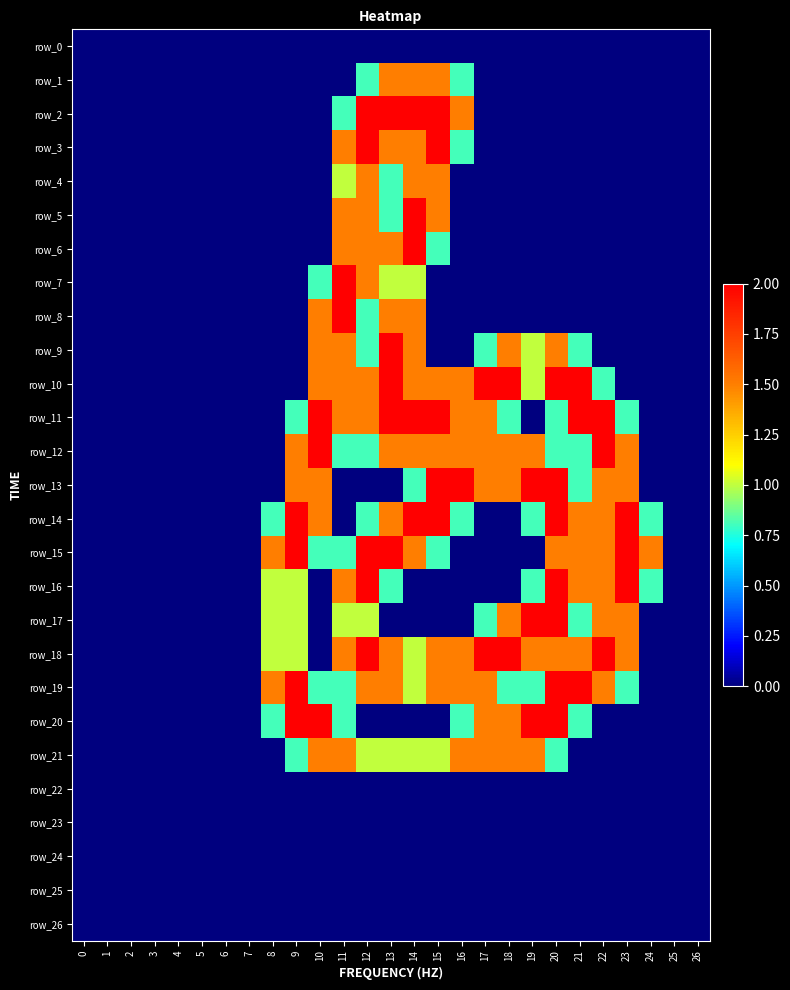

How many values in row_21 are above zero?

12